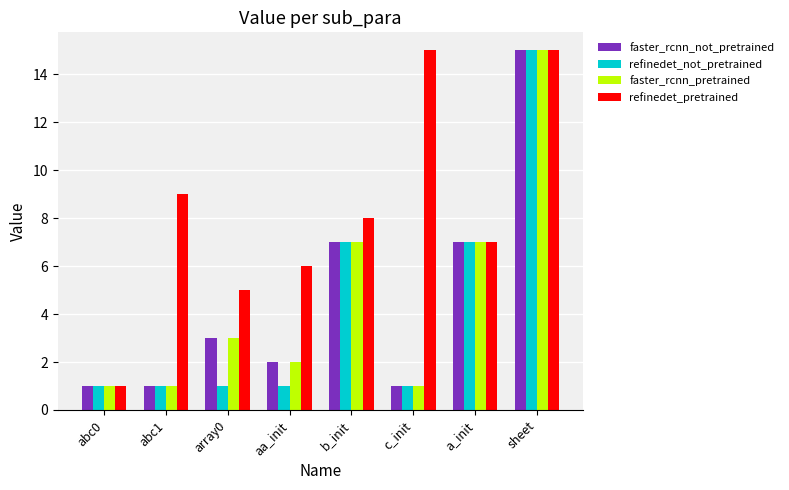

What is the minimum value shown in the chart?

1